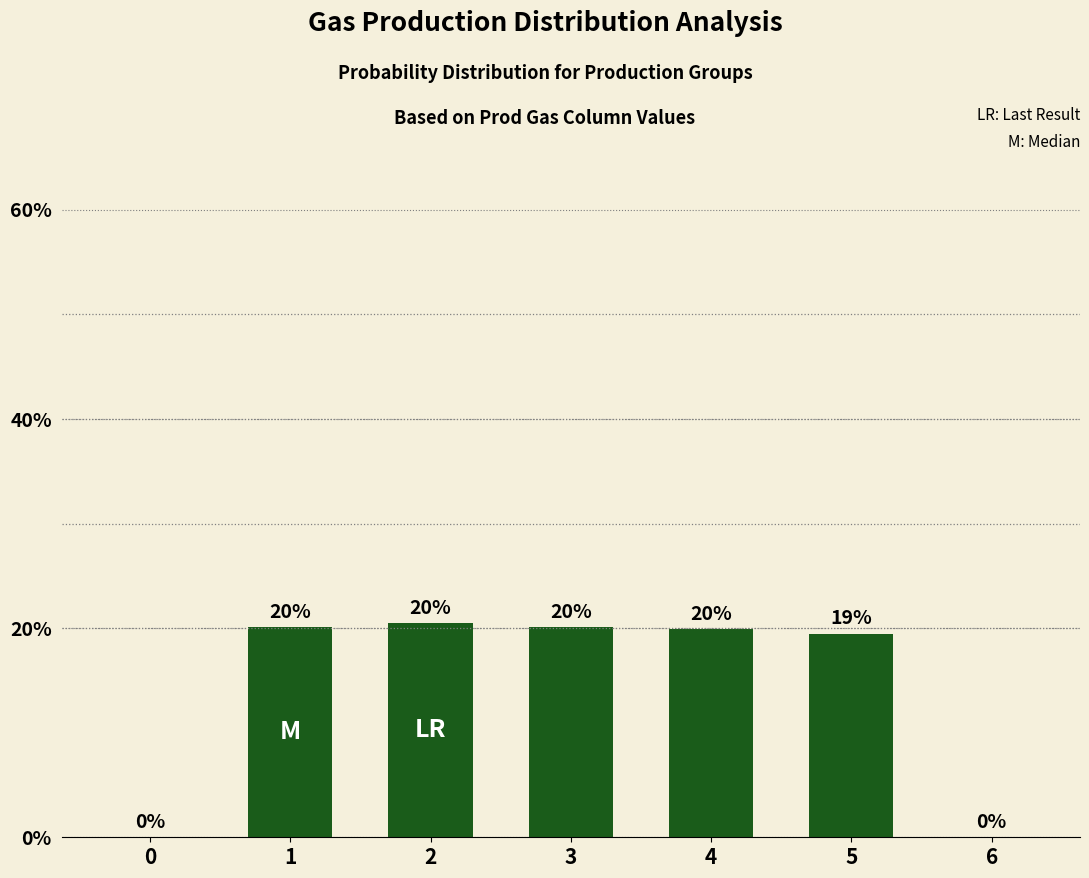

True or false: the data shows 13.1 at 5.

False